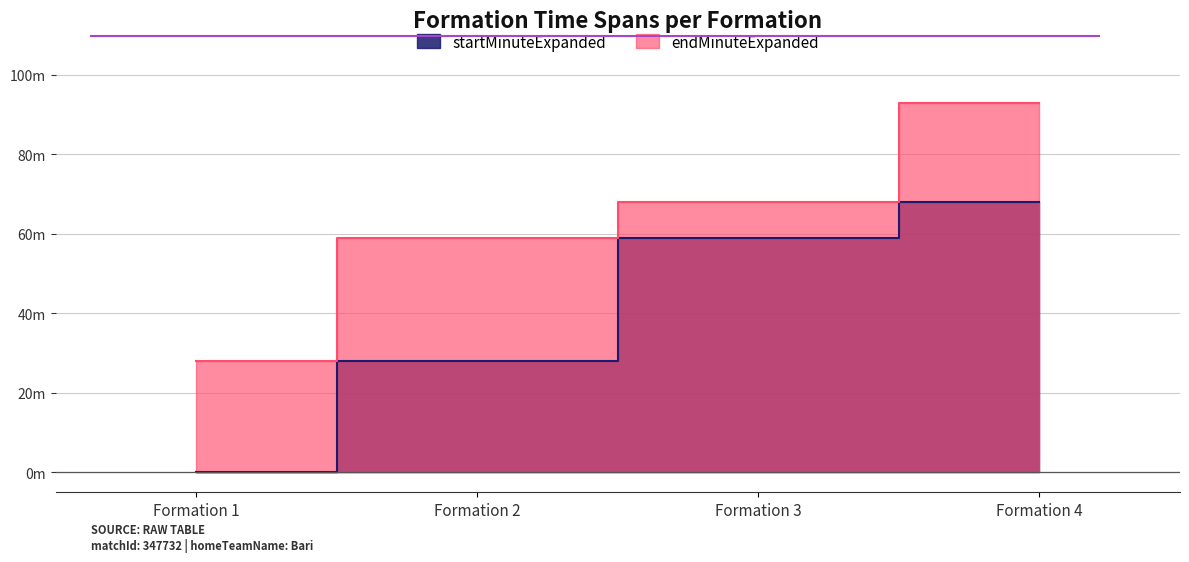

How many endMinuteExpanded values are between 59 and 93?

3